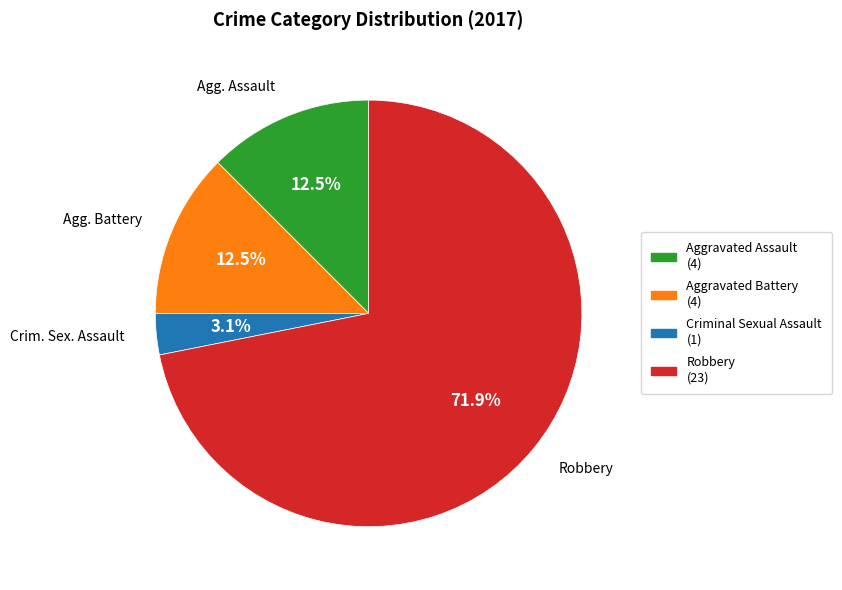

Which category has the biggest portion of the pie?

Robbery